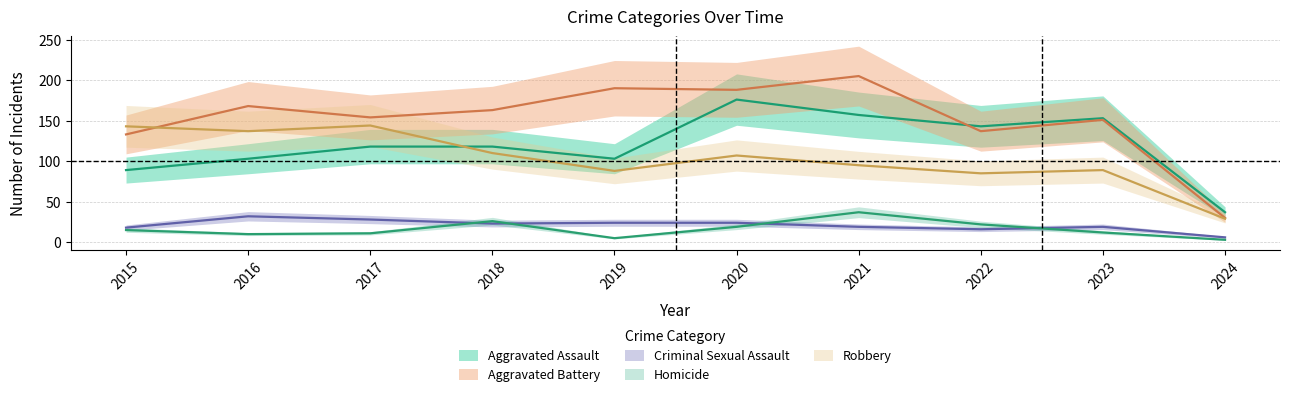

What is the difference between the highest and lowest values at 2015?

128